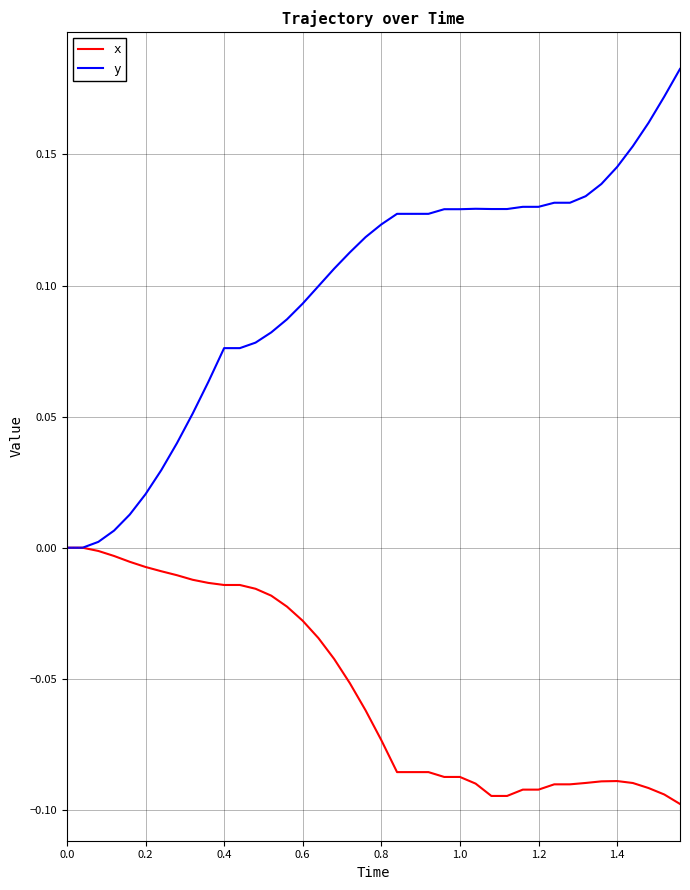

Rank the series by their average value, from highest to lowest.

y, x